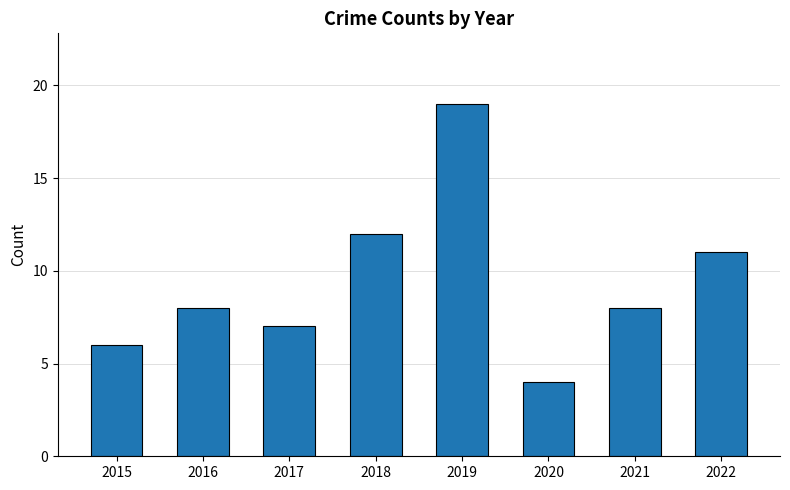

Between 2021 and 2018, which is larger?

2018